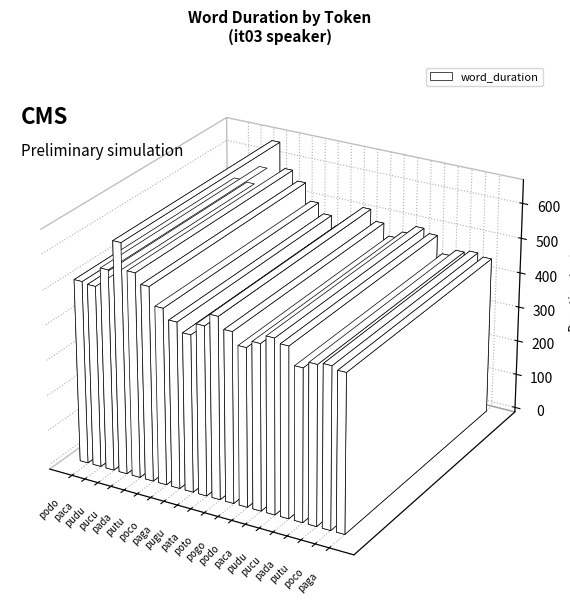

What is the label of the 8th bar from the right?

podo